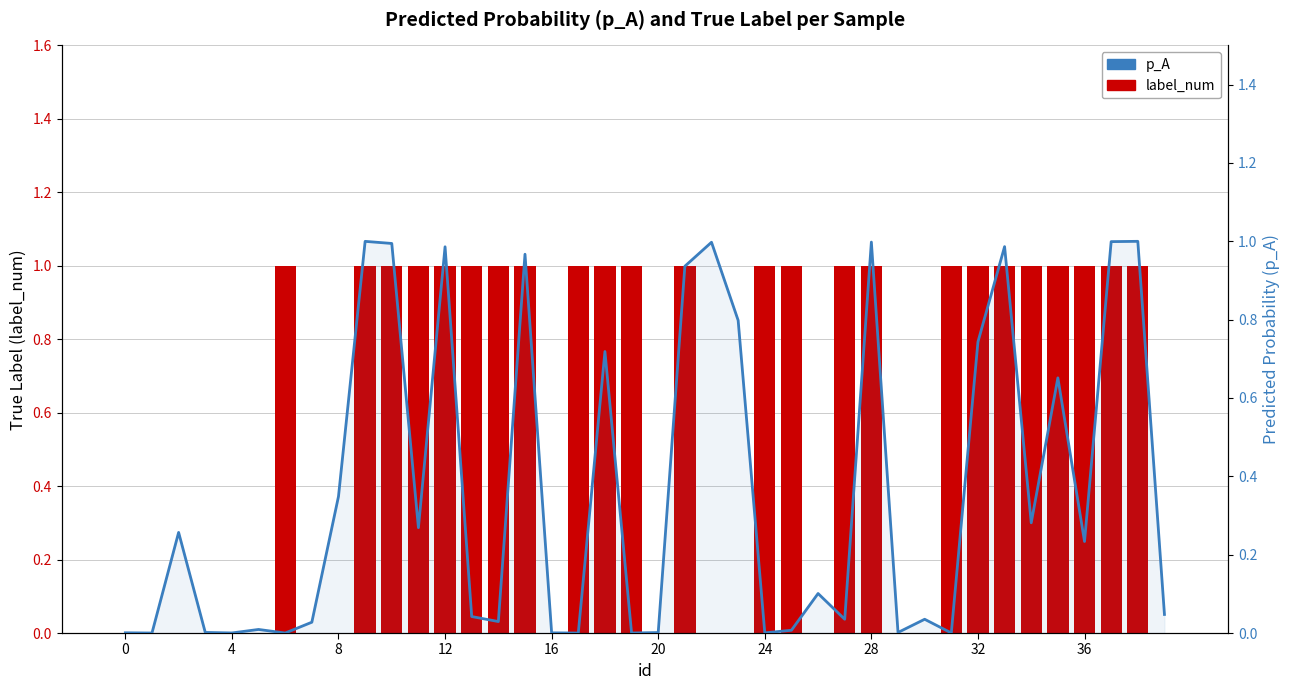

What is the sum of the label_num values at 24 and 32?

2.0